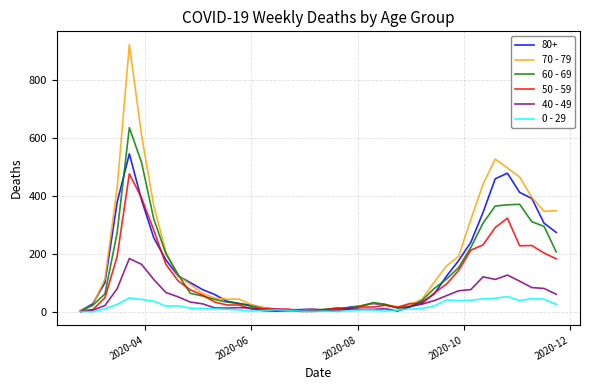

What is the maximum value shown in the chart?

920